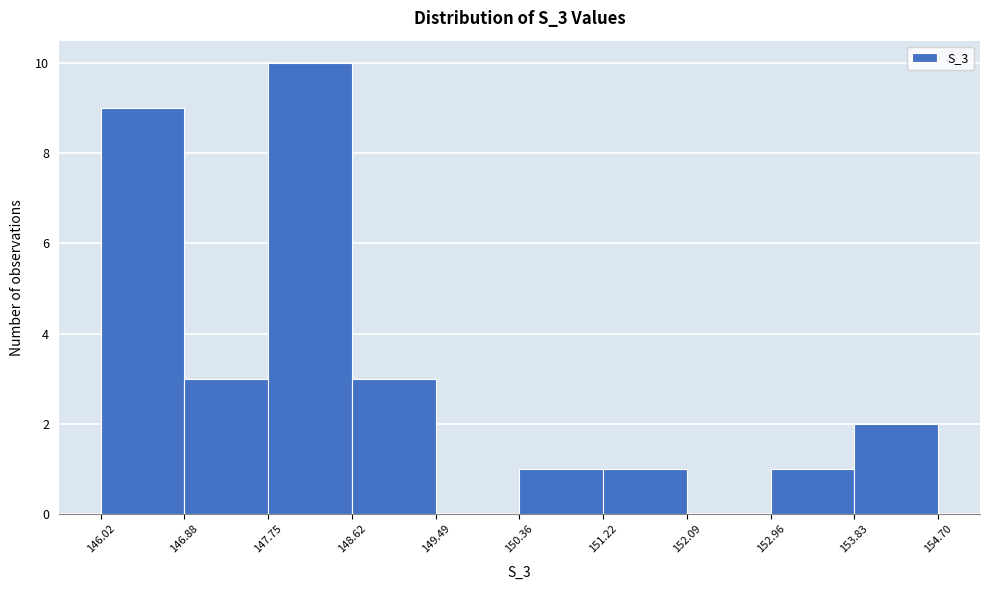

Reading left to right, list every bar in this chart as the range it spans on the x-axis followed by its height. The values are not printed on the chart, so give them approximately, as read against the axis.

146.02 to 146.88: 9
146.88 to 147.75: 3
147.75 to 148.62: 10
148.62 to 149.49: 3
149.49 to 150.36: 0
150.36 to 151.22: 1
151.22 to 152.09: 1
152.09 to 152.96: 0
152.96 to 153.83: 1
153.83 to 154.70: 2